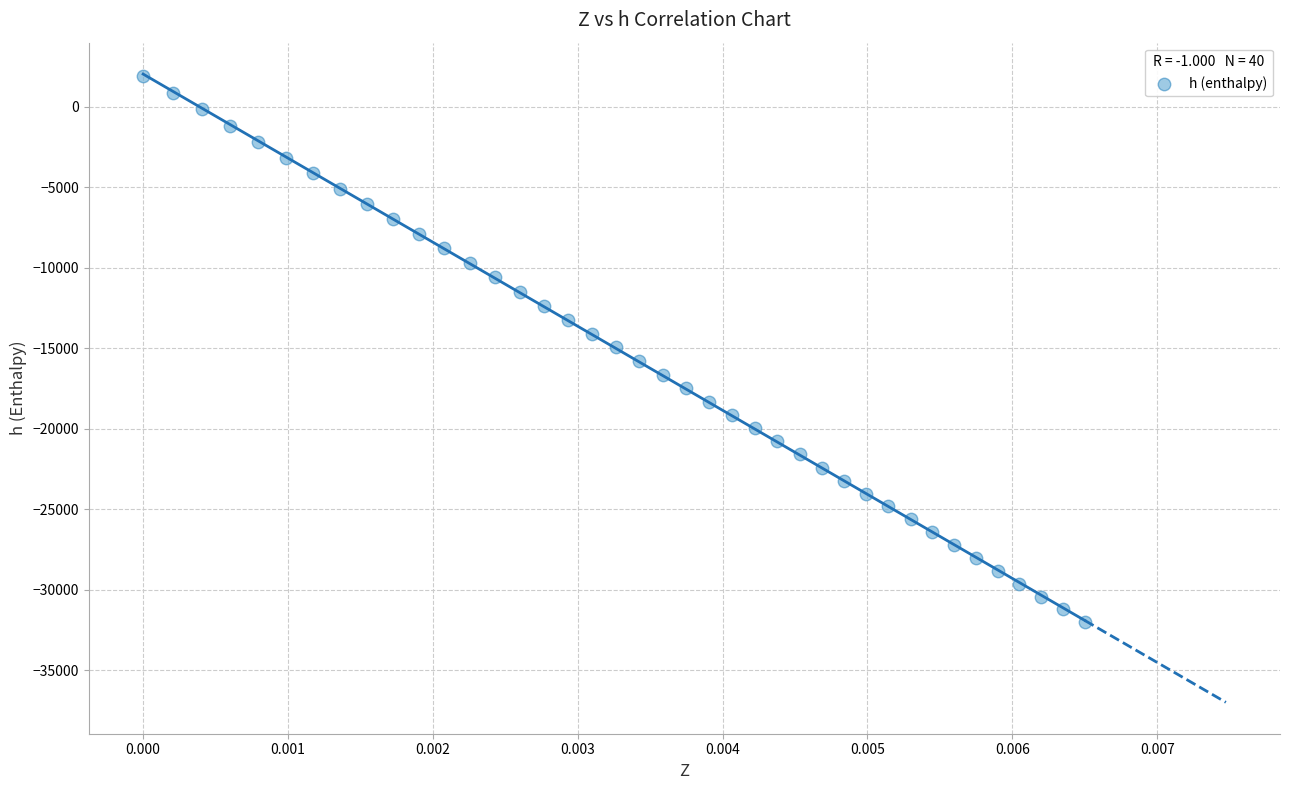

What is the range of Y values (max minus min)?

33924.0